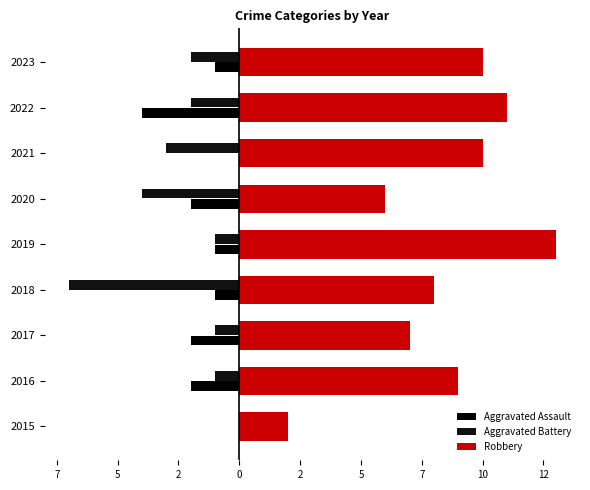

What is the maximum value shown in the chart?

13